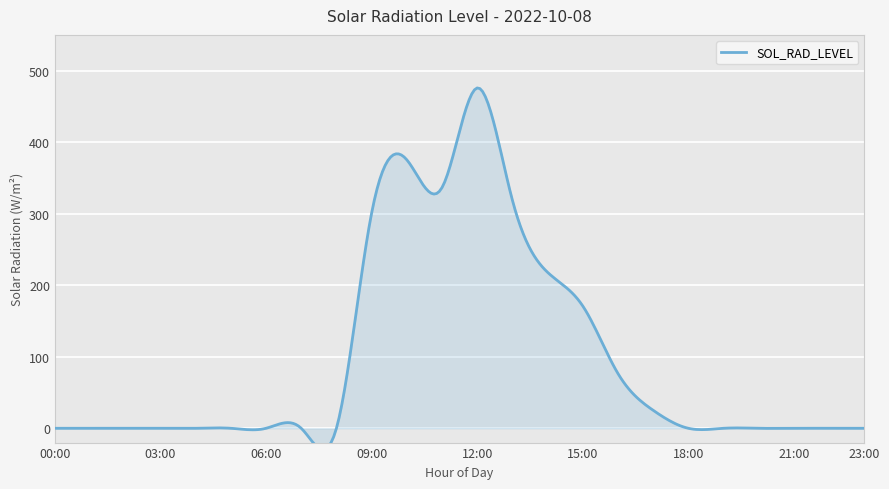

At which category does the data reach its first local valley?

11:00